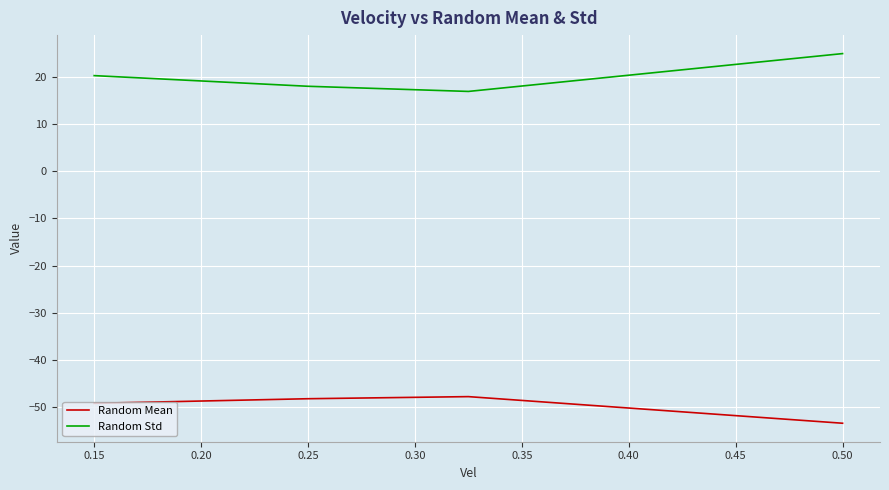

List the series in order of their overall mean, lowest first.

Random Mean, Random Std